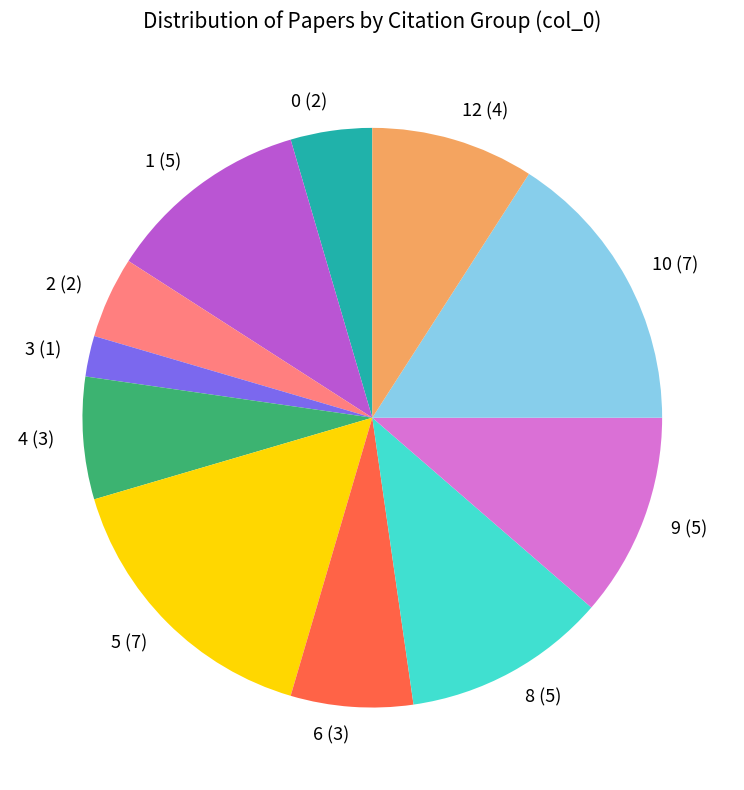

Is there a majority slice in this chart?

No